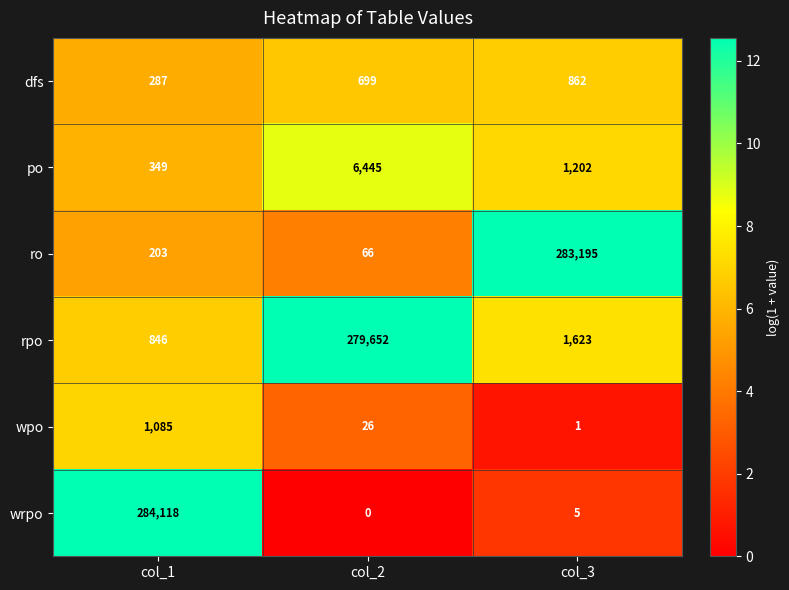

Which series has the largest total across all categories?

wrpo